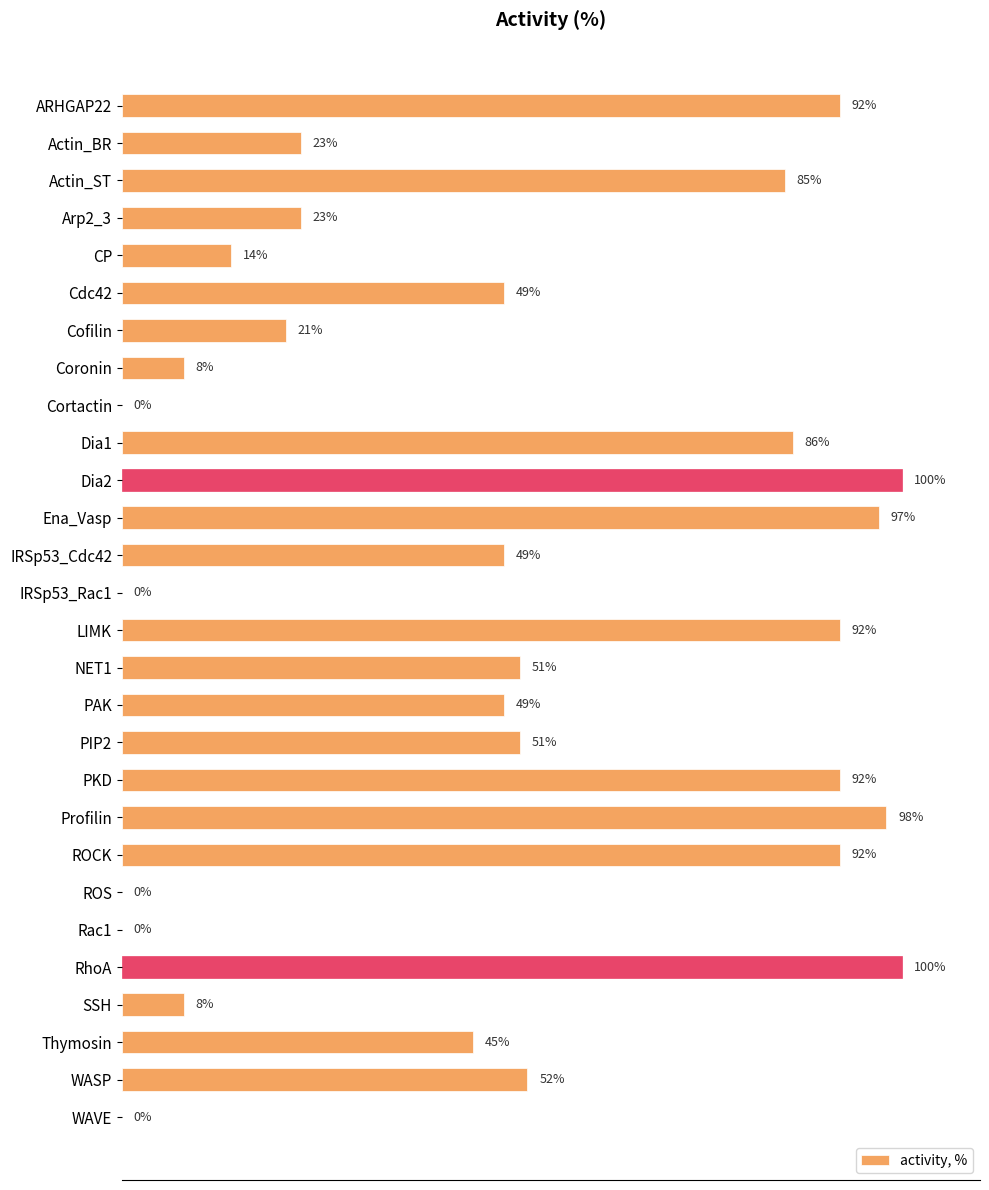

Between Thymosin and Cdc42, which is larger?

Cdc42